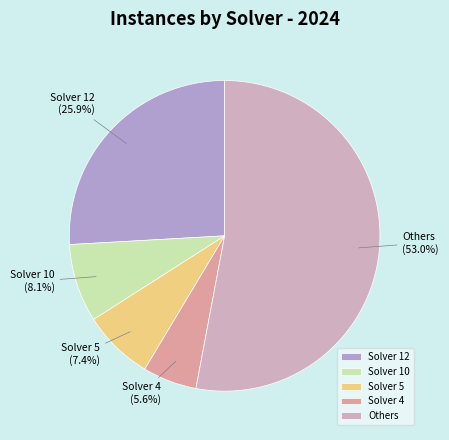

What percentage do Solver 10 and Solver 5 together represent?

15.5%